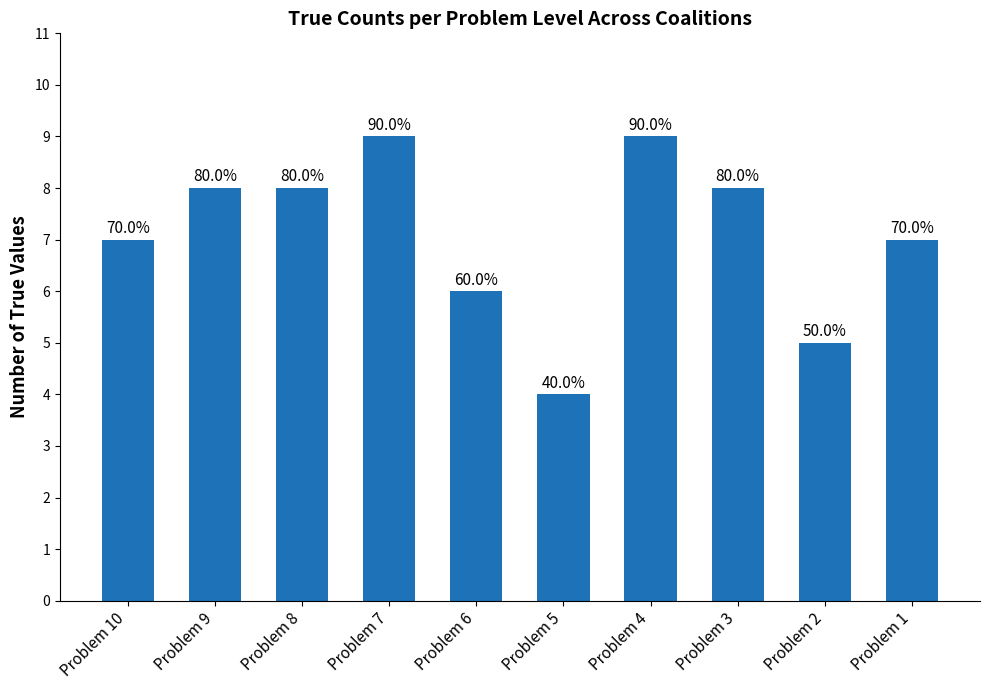

What is the difference between the values at Problem 7 and Problem 10?

2